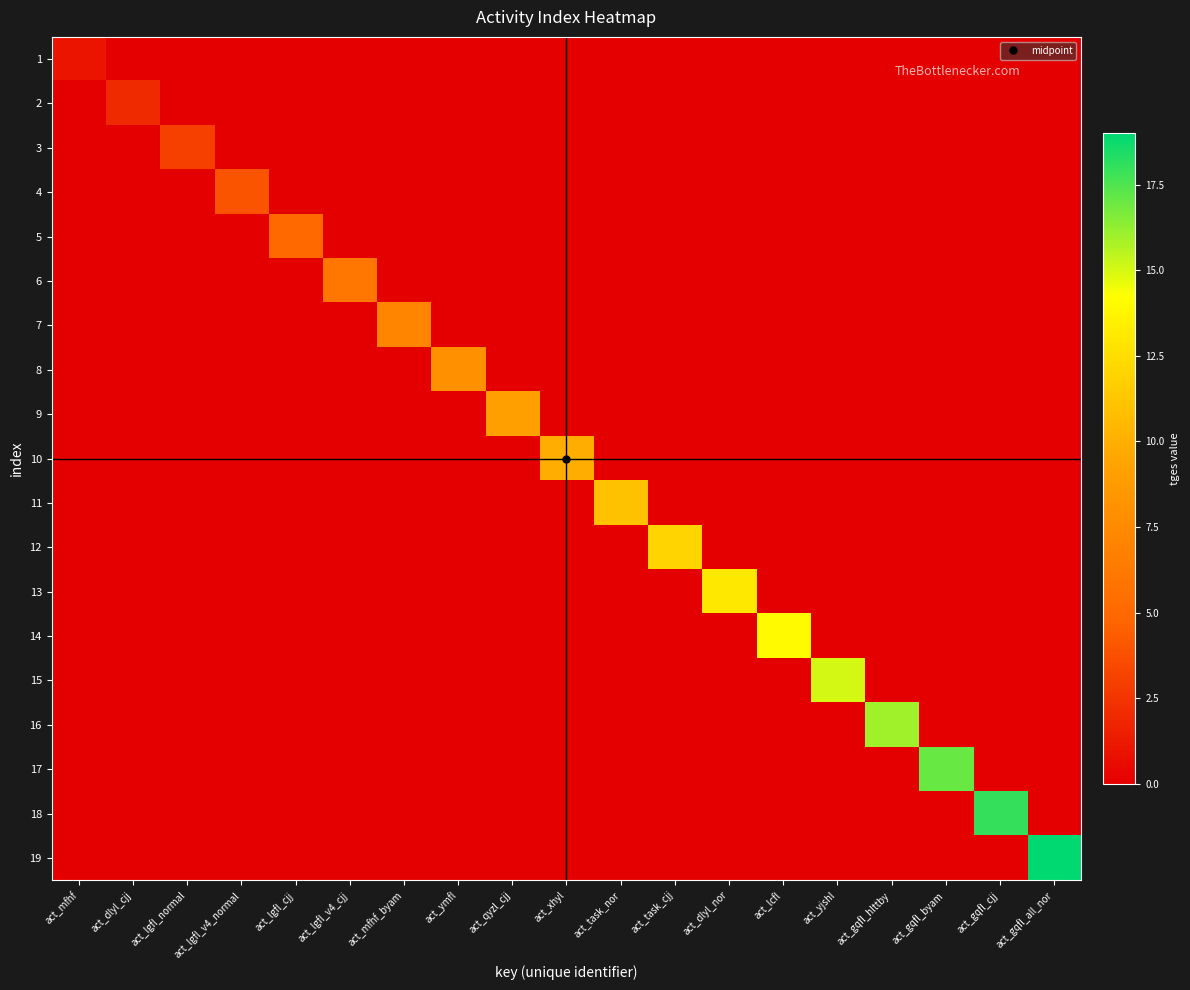

Rank the series at act_mfhf from highest to lowest value.

1, 2, 3, 4, 5, 6, 7, 8, 9, 10, 11, 12, 13, 14, 15, 16, 17, 18, 19